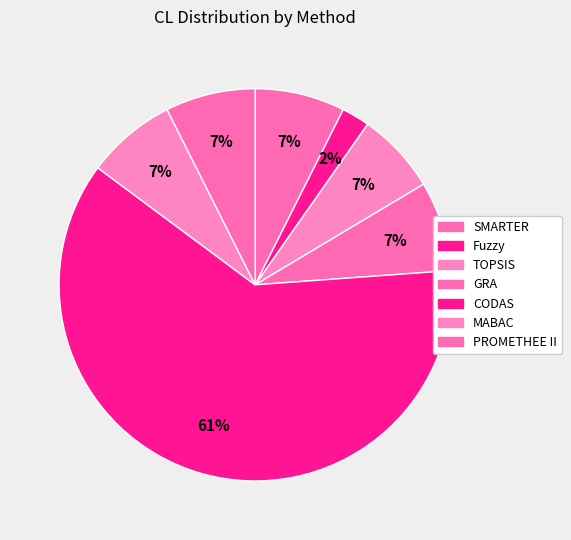

Is it true that GRA is 1% of the pie?

False